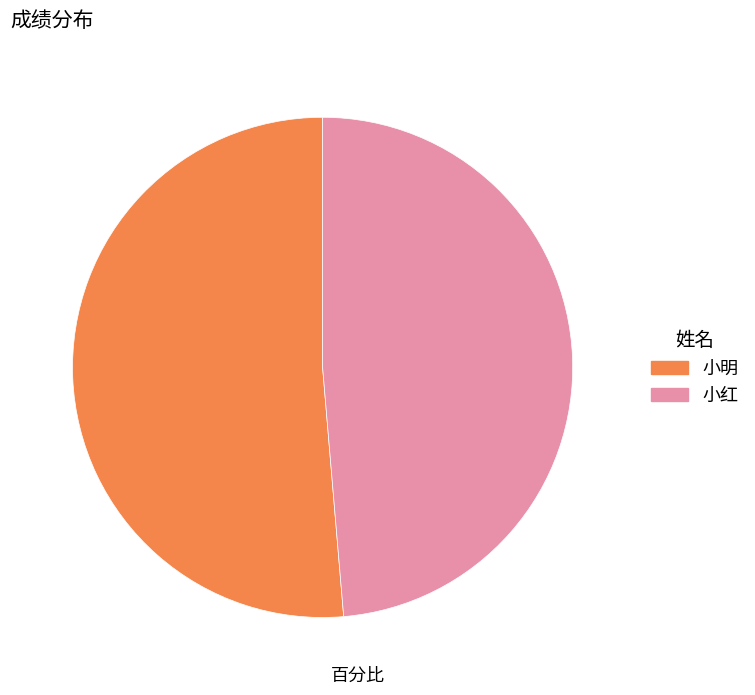

What is the majority slice?

小明